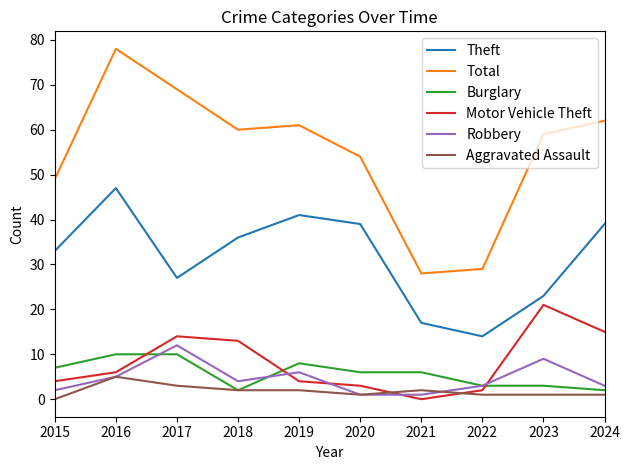

Reading left to right, what are all the values shown in this chart?

Theft: 33	47	27	36	41	39	17	14	23	39
Total: 49	78	69	60	61	54	28	29	59	62
Burglary: 7	10	10	2	8	6	6	3	3	2
Motor Vehicle Theft: 4	6	14	13	4	3	0	2	21	15
Robbery: 2	5	12	4	6	1	1	3	9	3
Aggravated Assault: 0	5	3	2	2	1	2	1	1	1